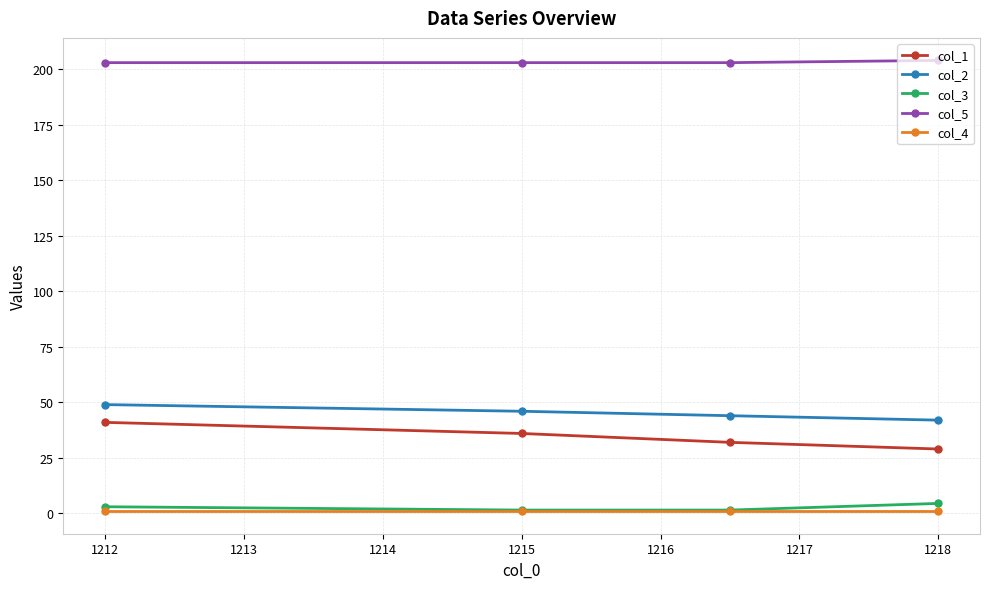

What is the value of the col_5 point at the 1st from the left?

203.0